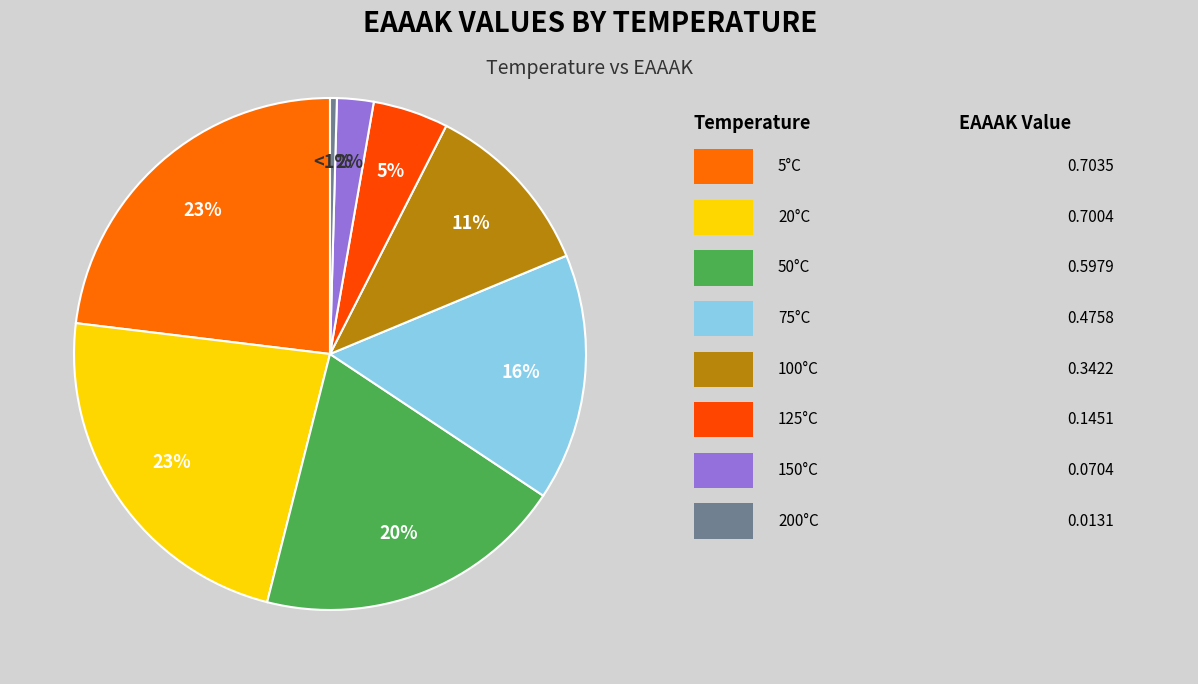

To the nearest percent, what is the difference between the 200 and 125 slice percentages?

4%